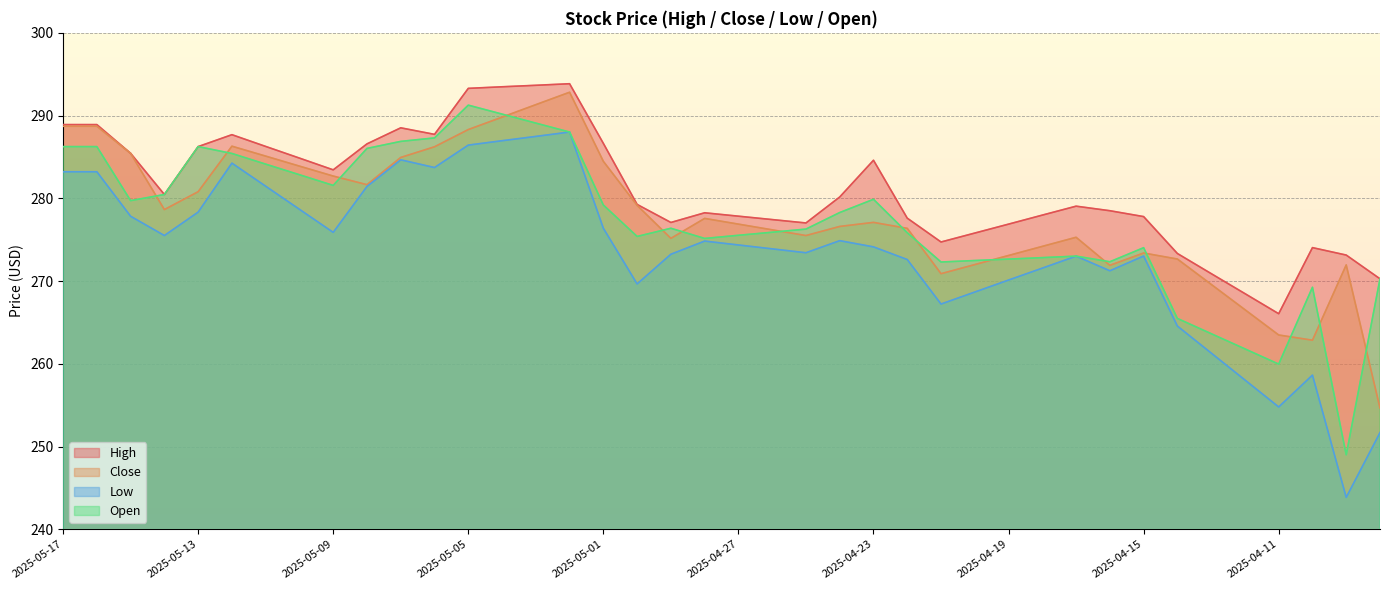

Where is High nearest to the value 279?

2025-04-17